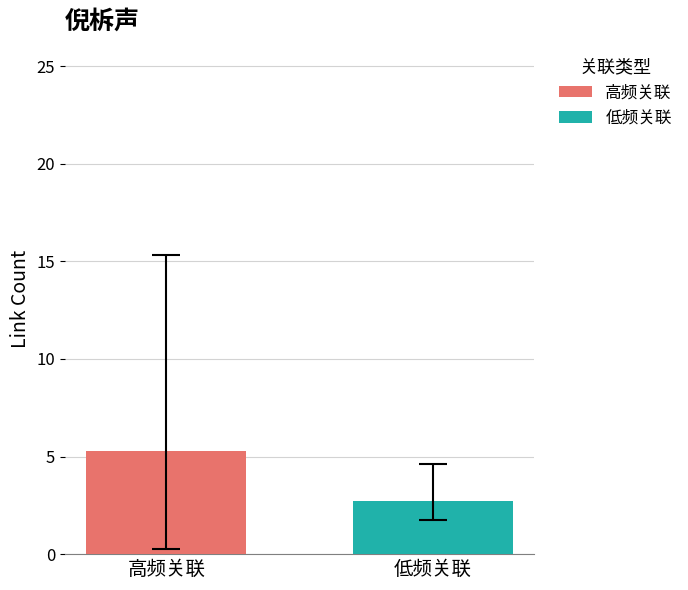

List the series in order of their peak value, lowest first.

低频关联, 高频关联